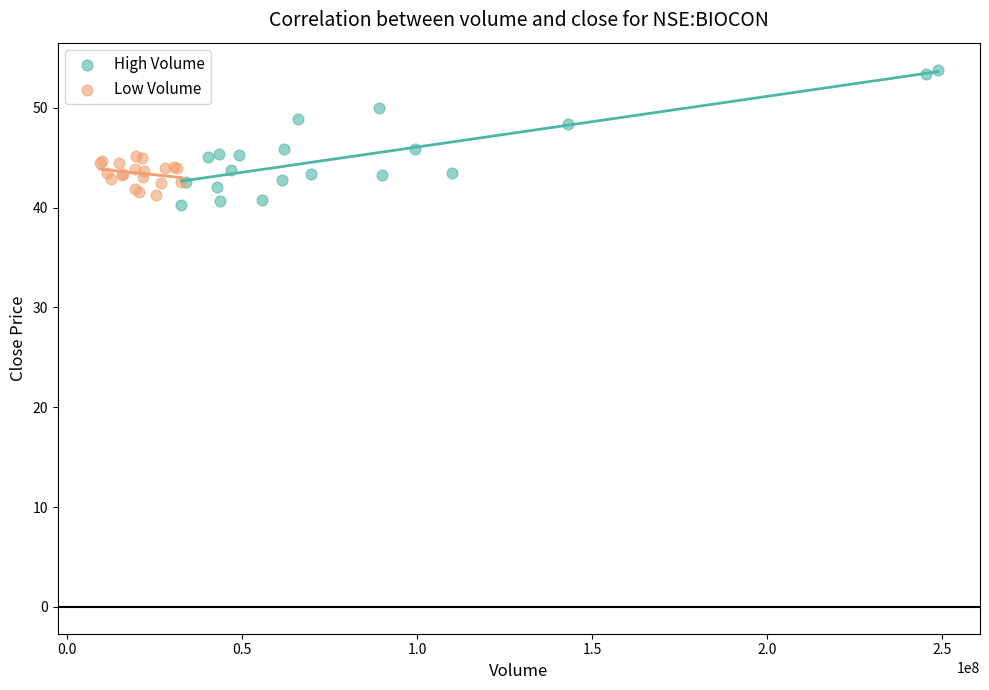

Which series has the widest spread of Y values?

High Volume